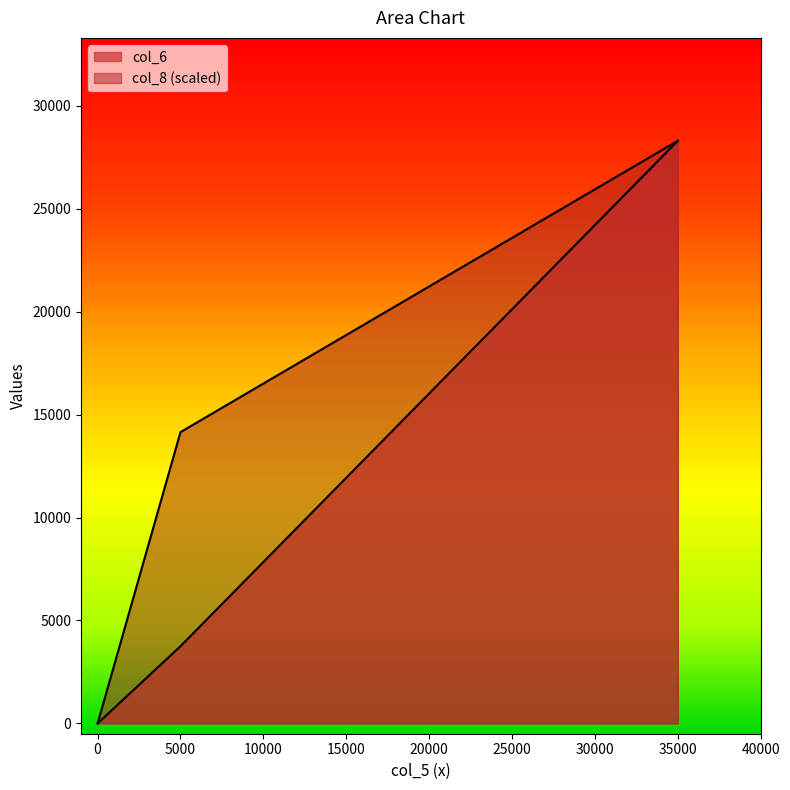

True or false: col_6 and col_8 intersect in this chart.

False